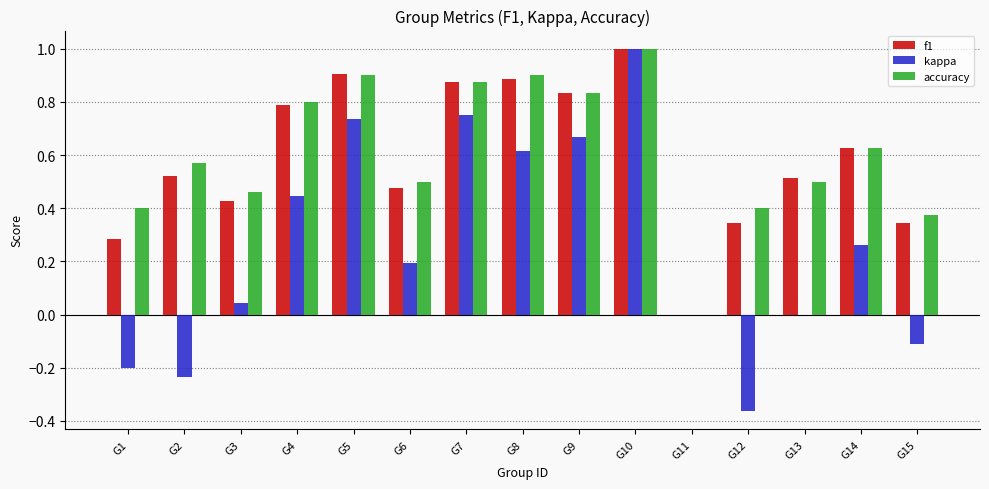

At which label does kappa reach its peak?

G10